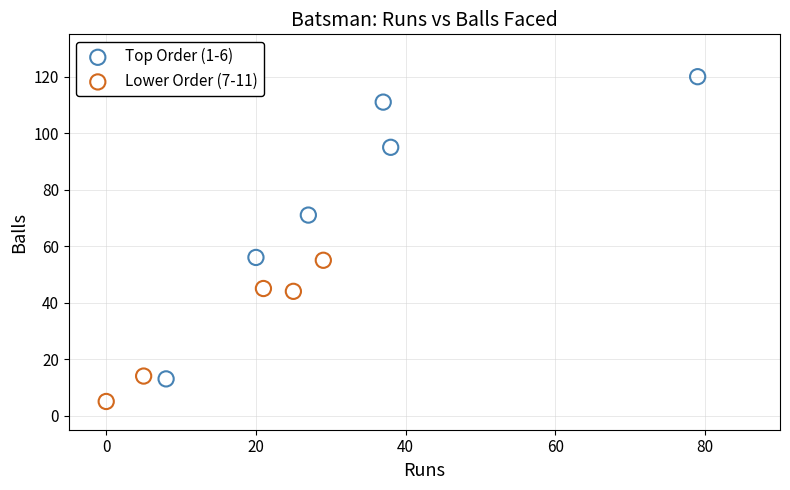

Which series reaches the minimum Y coordinate?

Lower Order (7-11)